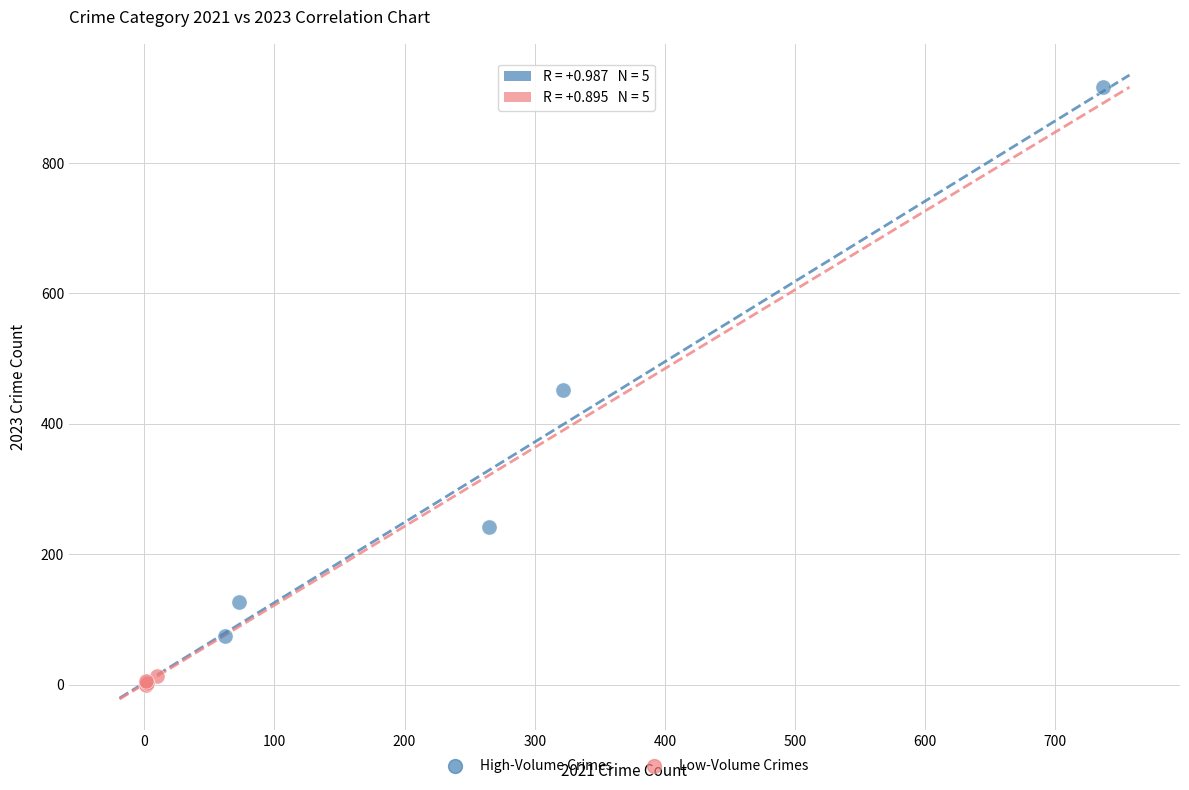

Which series contains the lowest Y value?

Low-Volume Crimes